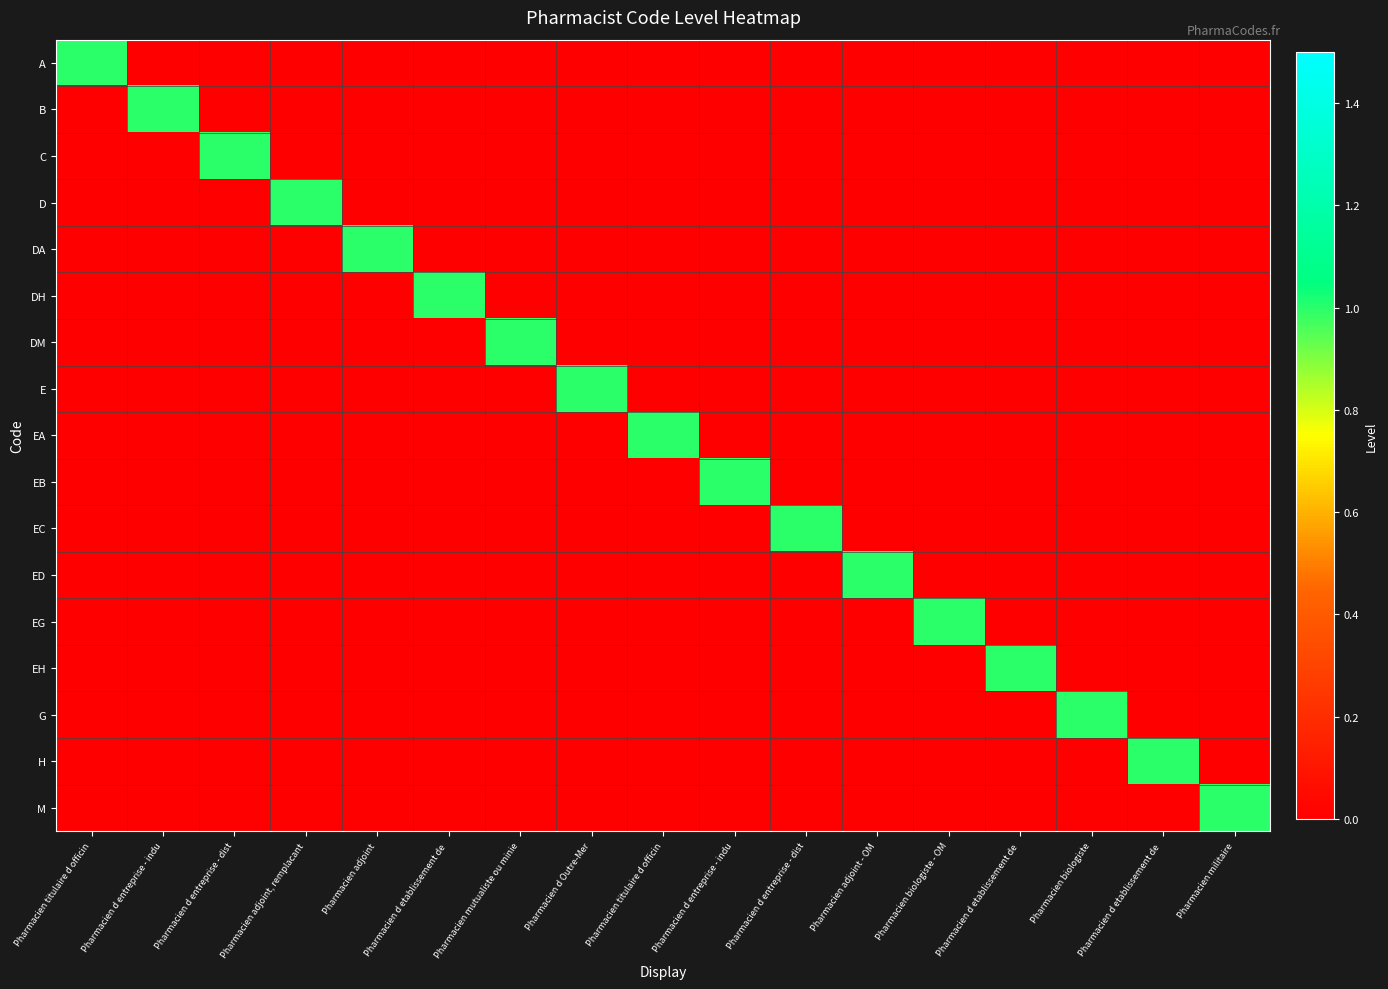

How many categories are shown in the chart?

17